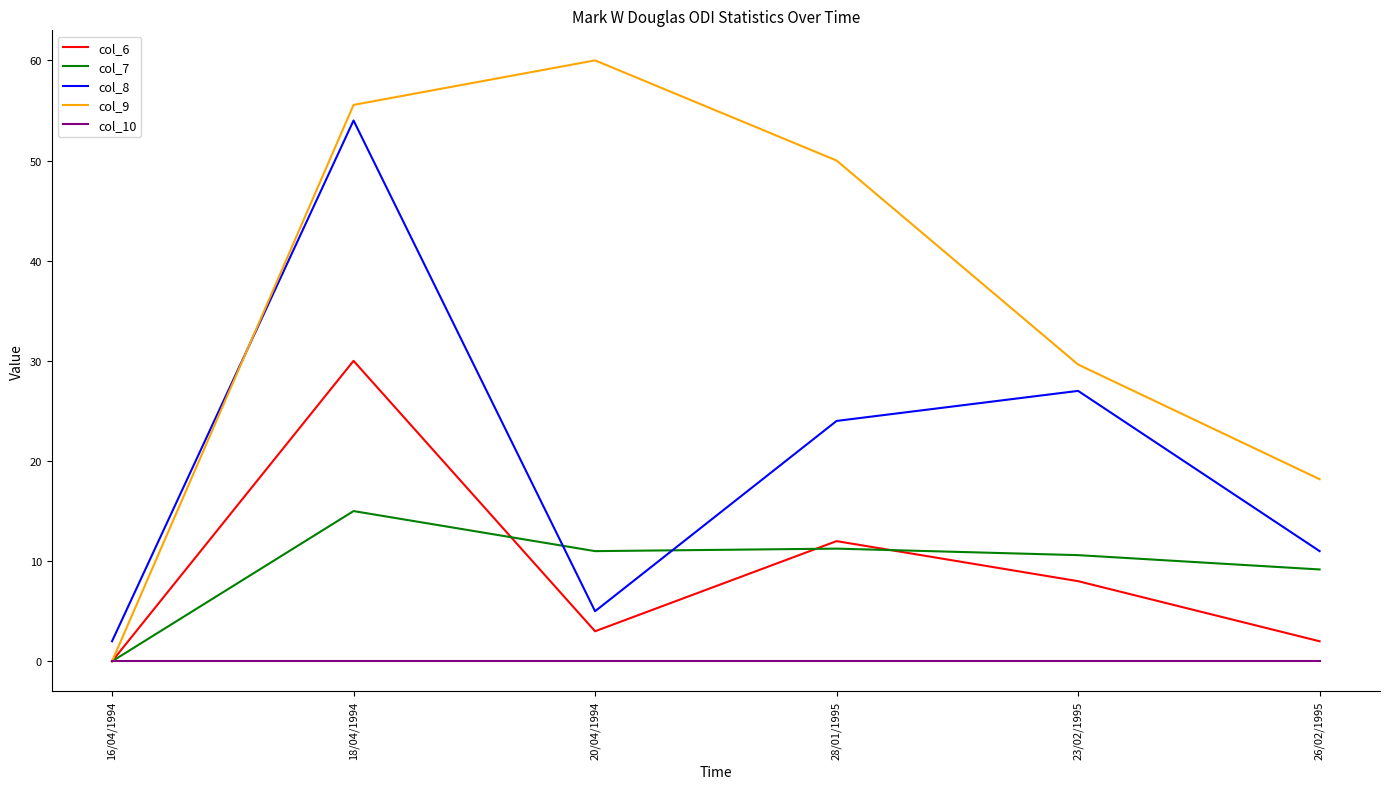

At 26/02/1995, list the series in order from smallest to largest.

col_10, col_6, col_7, col_8, col_9